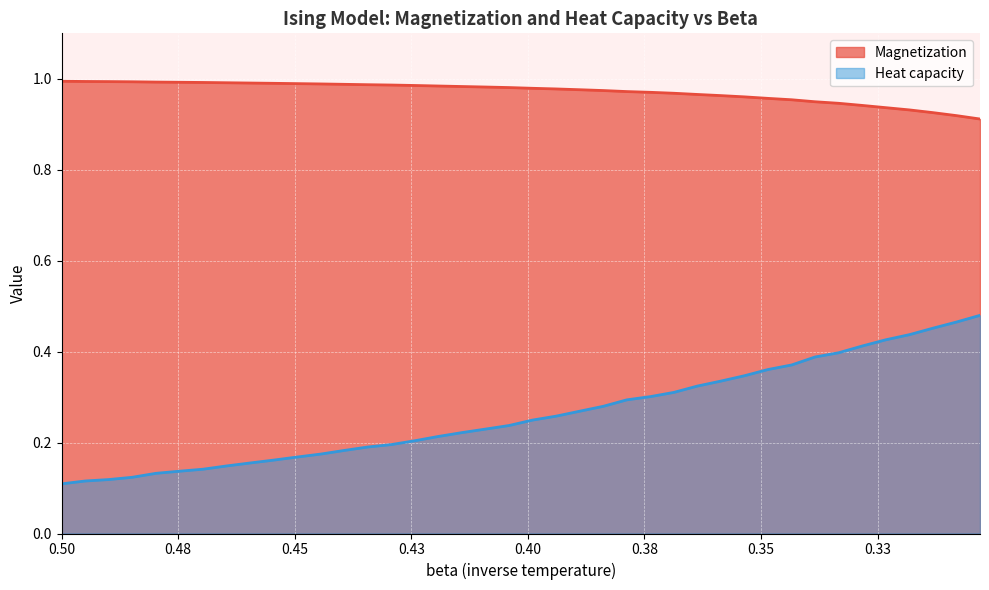

Reading left to right, transcribe all the data shown in this chart.

Magnetization: 0.5=1.0	0.494949=1.0	0.489899=1.0	0.484848=1.0	0.479798=1.0	0.474747=1.0	0.469697=1.0	0.464646=1.0	0.459596=1.0	0.454545=1.0	0.449495=1.0	0.444444=1.0	0.439394=1.0	0.434343=1.0	0.429293=1.0	0.424242=1.0	0.419192=1.0	0.414141=1.0	0.409091=1.0	0.40404=1.0	0.39899=1.0	0.393939=1.0	0.388889=1.0	0.383838=1.0	0.378788=1.0	0.373737=1.0	0.368687=1.0	0.363636=1.0	0.358586=1.0	0.353535=1.0	0.348485=1.0	0.343434=1.0	0.338384=0.9	0.333333=0.9	0.328283=0.9	0.323232=0.9	0.318182=0.9	0.313131=0.9	0.308081=0.9	0.30303=0.9
Heat capacity: 0.5=0.1	0.494949=0.1	0.489899=0.1	0.484848=0.1	0.479798=0.1	0.474747=0.1	0.469697=0.1	0.464646=0.1	0.459596=0.2	0.454545=0.2	0.449495=0.2	0.444444=0.2	0.439394=0.2	0.434343=0.2	0.429293=0.2	0.424242=0.2	0.419192=0.2	0.414141=0.2	0.409091=0.2	0.40404=0.2	0.39899=0.2	0.393939=0.3	0.388889=0.3	0.383838=0.3	0.378788=0.3	0.373737=0.3	0.368687=0.3	0.363636=0.3	0.358586=0.3	0.353535=0.3	0.348485=0.4	0.343434=0.4	0.338384=0.4	0.333333=0.4	0.328283=0.4	0.323232=0.4	0.318182=0.4	0.313131=0.5	0.308081=0.5	0.30303=0.5